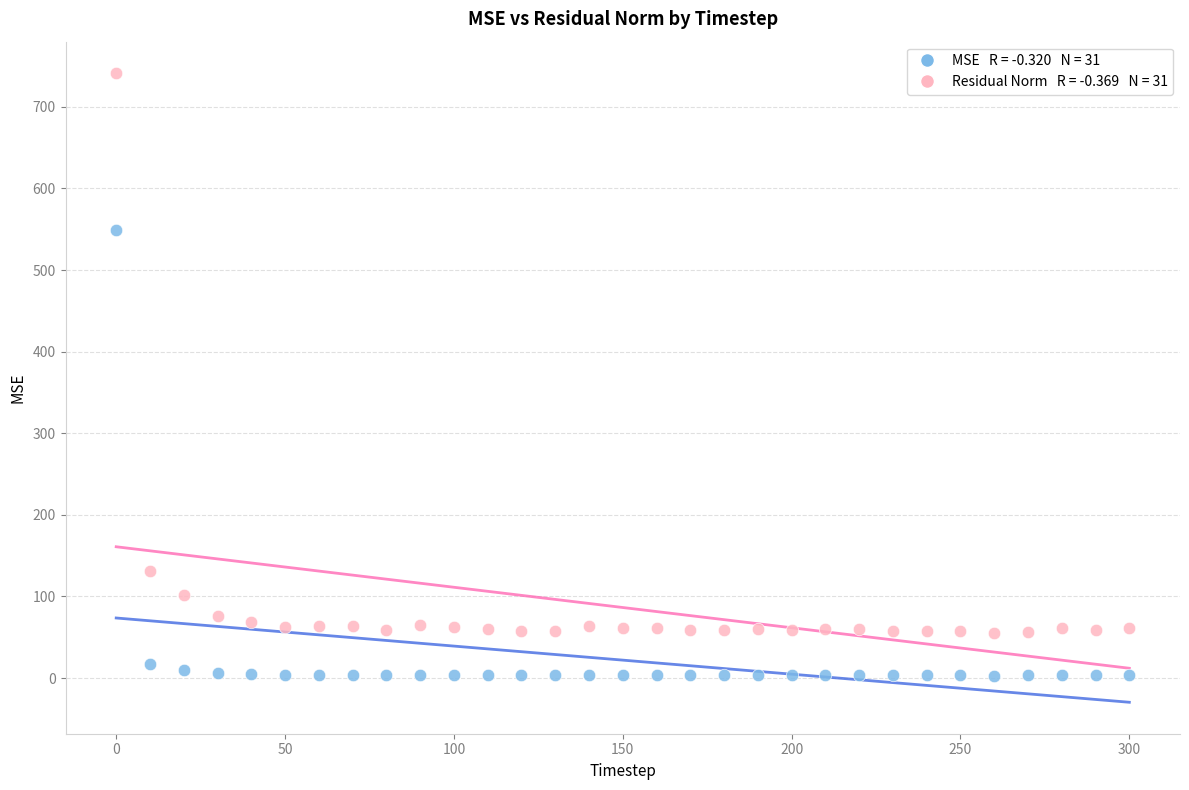

Across all series, what Y value is closest to 372?

549.6